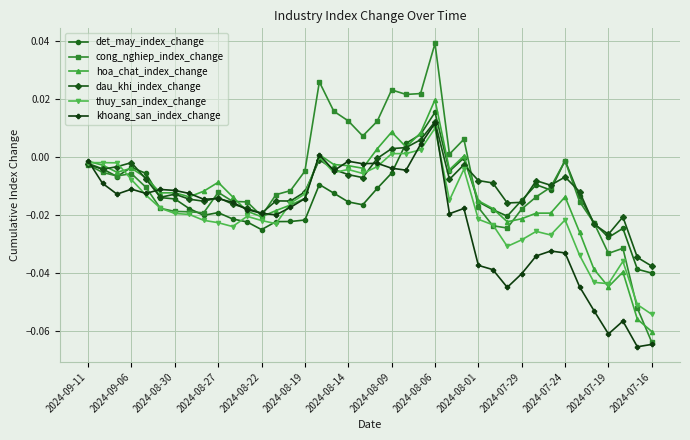

Which series has the widest spread of values?

cong_nghiep_index_change